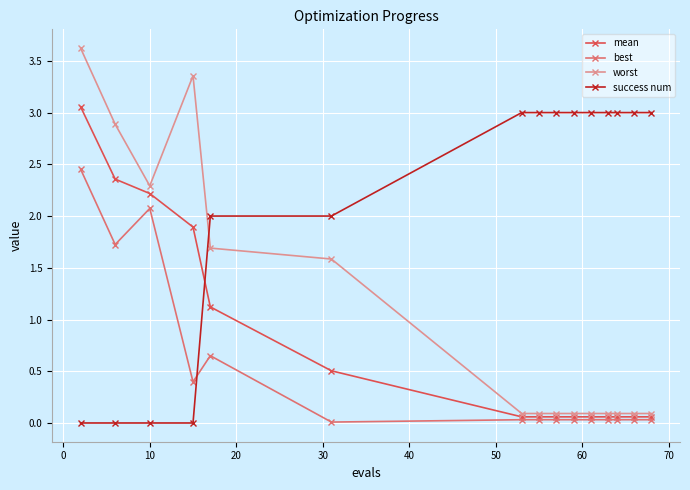

How many lines are shown in the chart?

4